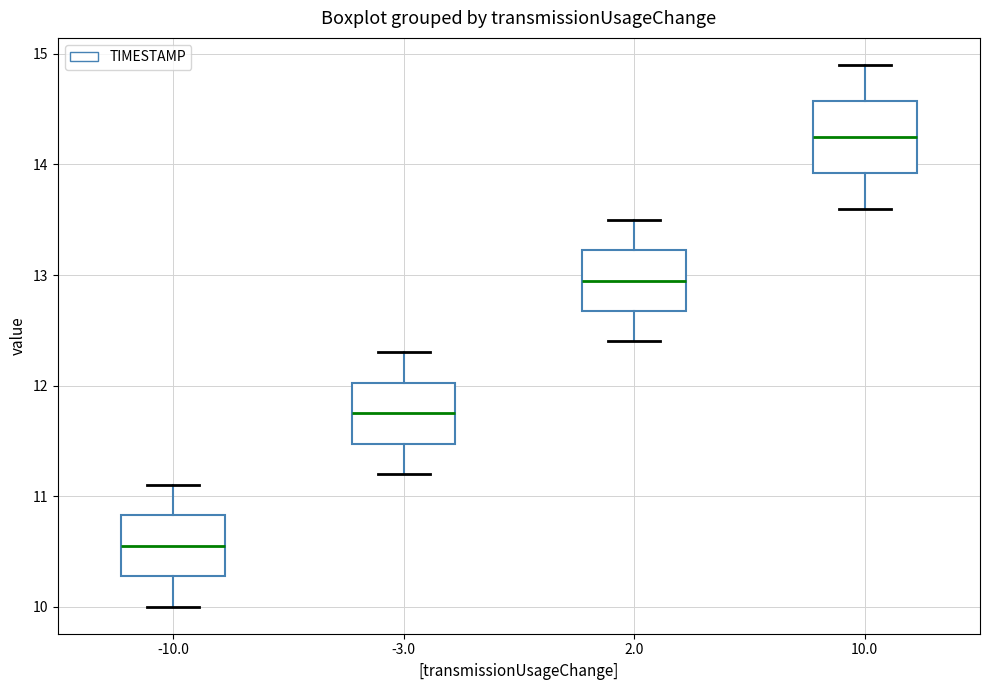

Which box has the lowest median line?

-10.0